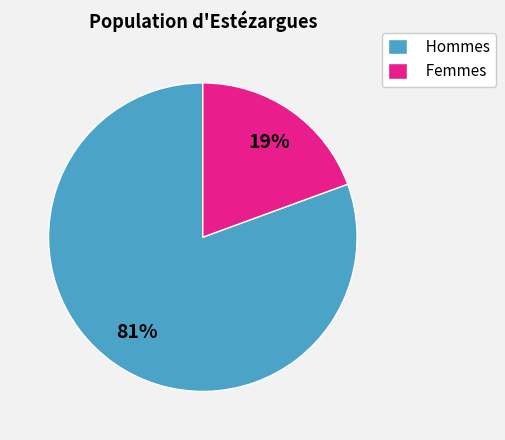

Which has a higher value, Hommes or Femmes?

Hommes